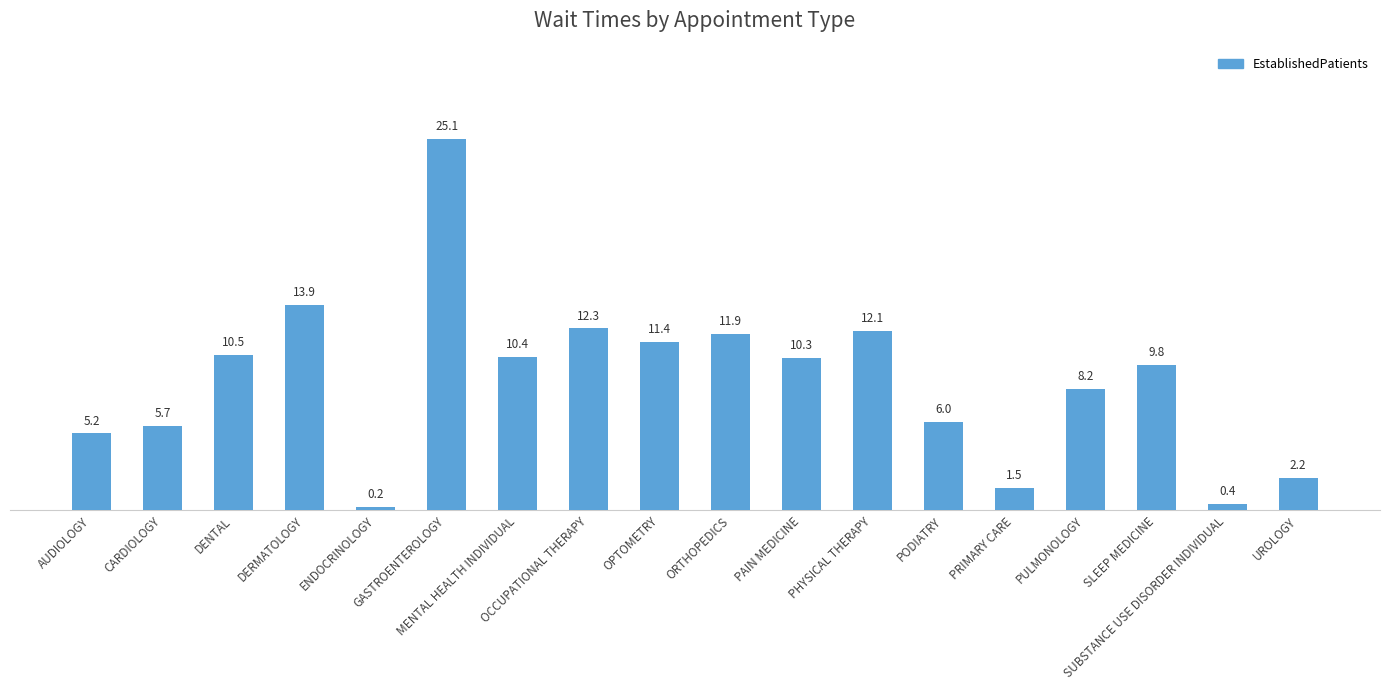

Rank the categories by value from highest to lowest.

GASTROENTEROLOGY, DERMATOLOGY, OCCUPATIONAL THERAPY, PHYSICAL THERAPY, ORTHOPEDICS, OPTOMETRY, DENTAL, MENTAL HEALTH INDIVIDUAL, PAIN MEDICINE, SLEEP MEDICINE, PULMONOLOGY, PODIATRY, CARDIOLOGY, AUDIOLOGY, UROLOGY, PRIMARY CARE, SUBSTANCE USE DISORDER INDIVIDUAL, ENDOCRINOLOGY